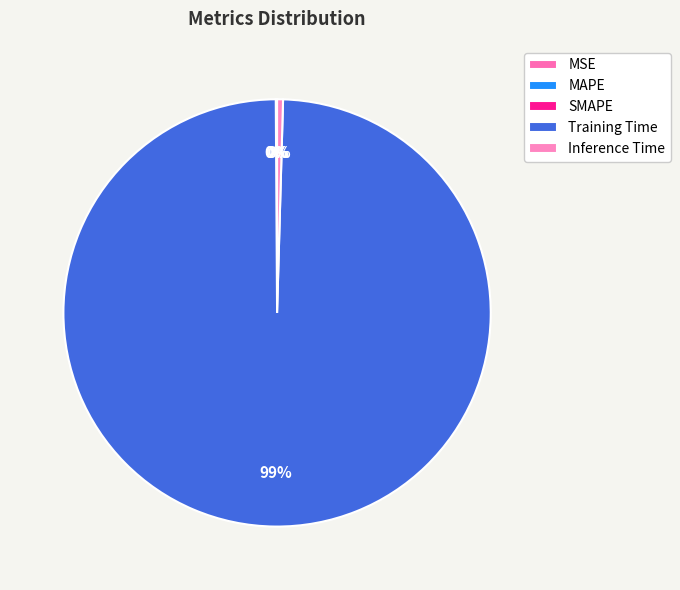

Is it true that Inference Time is 1% of the pie?

False